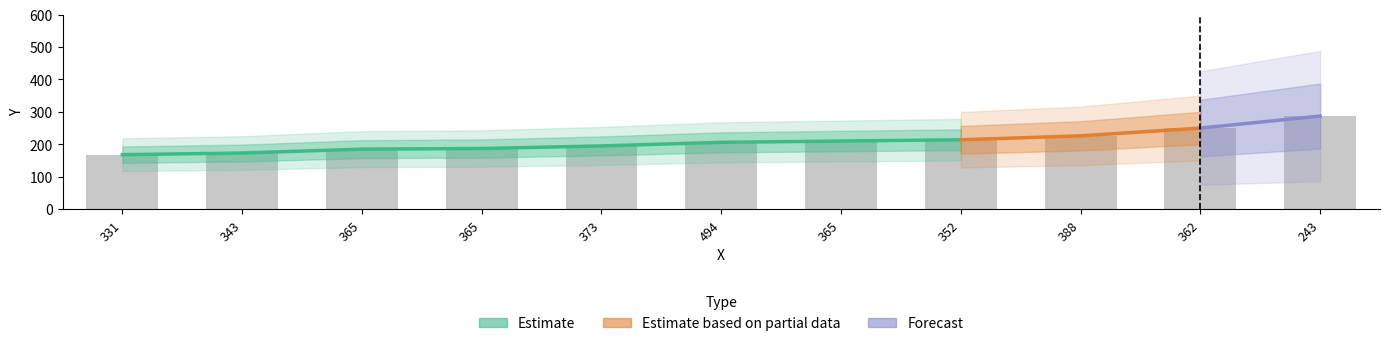

What is the sum of the values at 243 and 373?

482